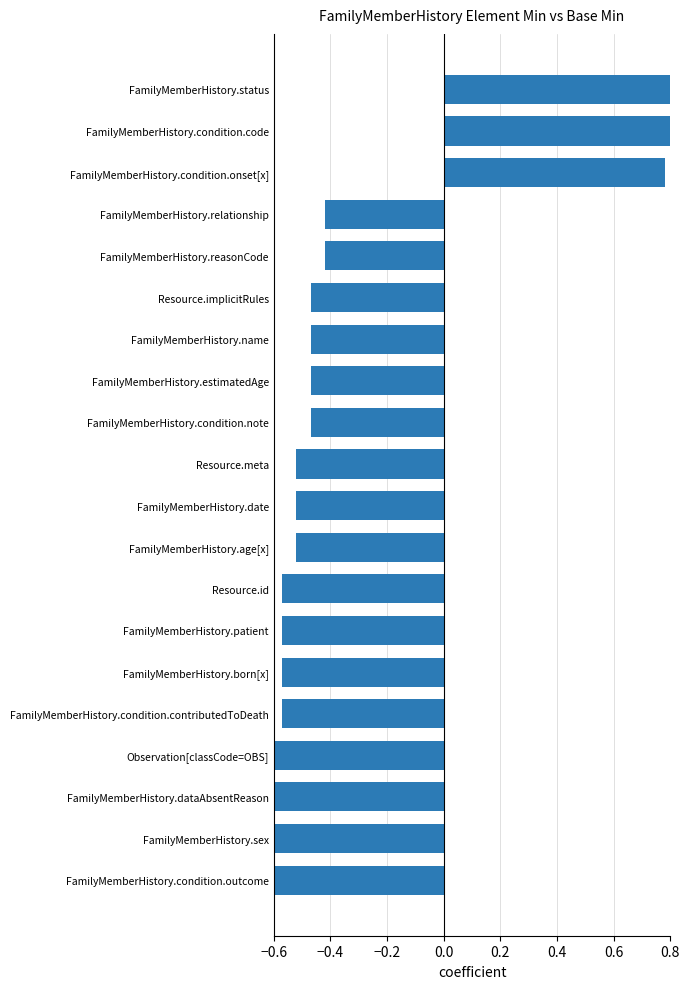

The value at FamilyMemberHistory.age[x] is -0.7. True or false?

False